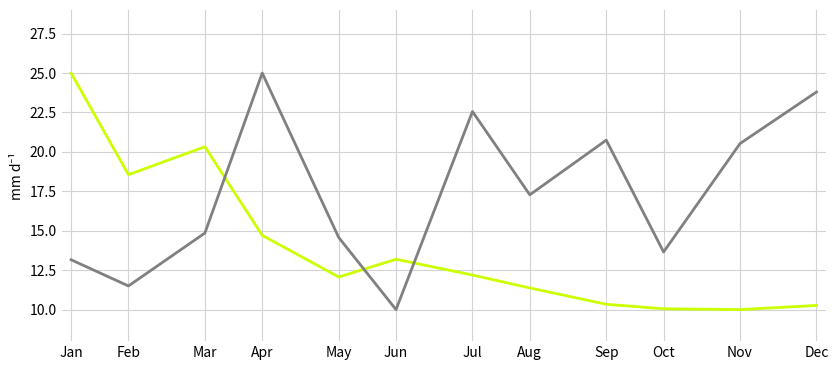

How many categories are shown in the chart?

12